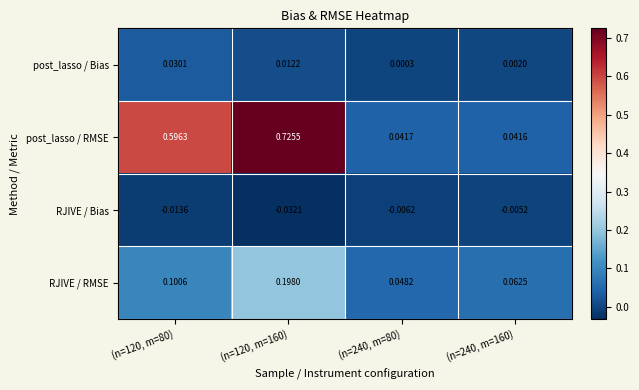

At (n=240, m=160), list the series in order from largest to smallest.

RJIVE / RMSE, post_lasso / RMSE, post_lasso / Bias, RJIVE / Bias